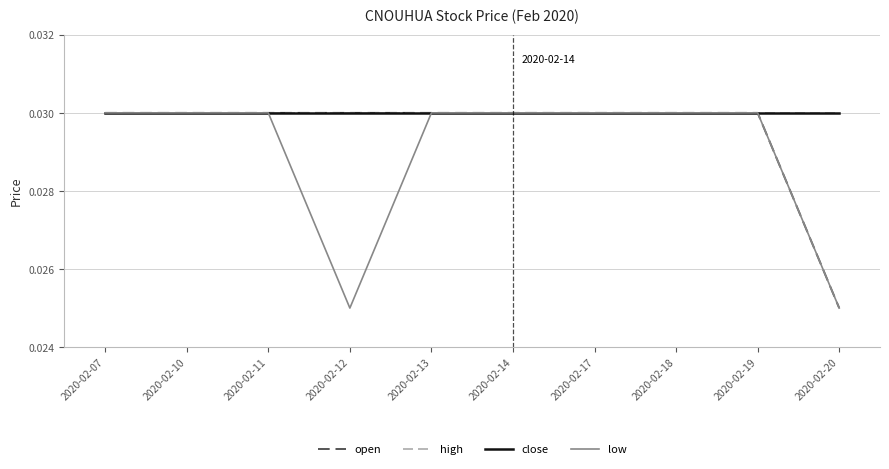

Does the chart display data point markers on the line(s)?

No